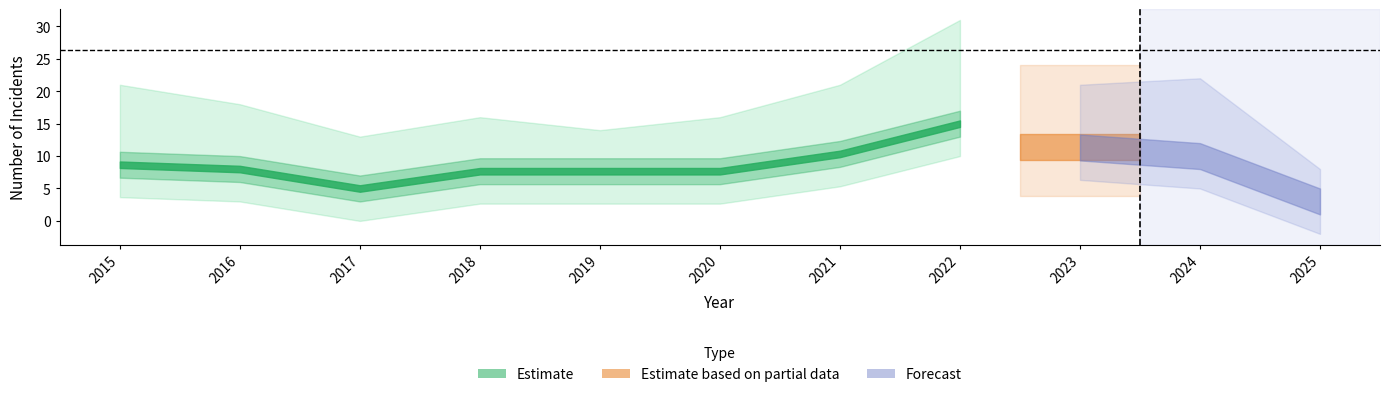

Does the chart display data point markers on the line(s)?

No